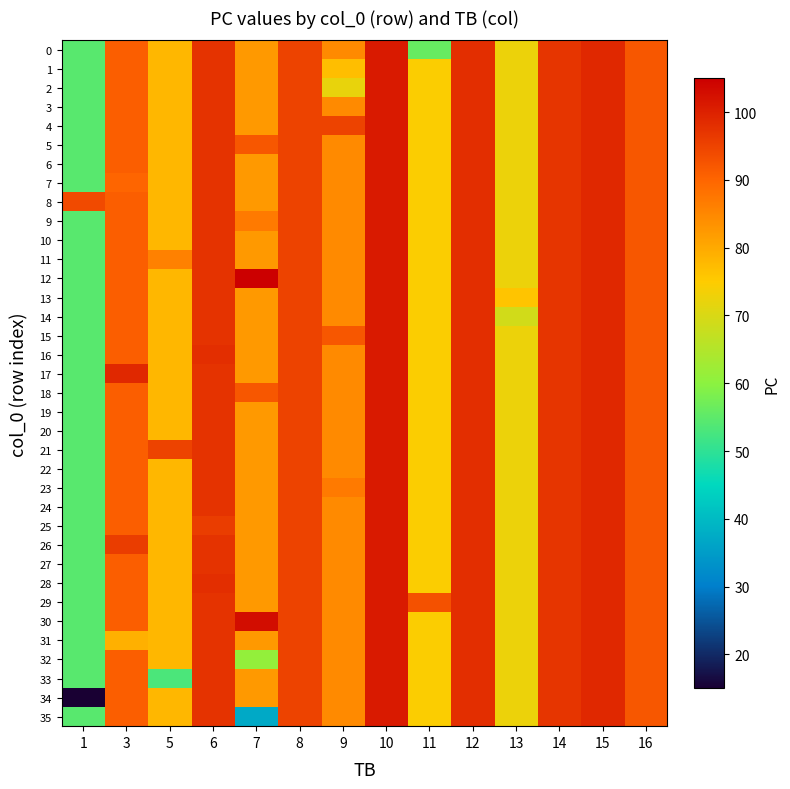

Rank the series at 1 from highest to lowest value.

8, 0, 1, 2, 3, 4, 5, 6, 7, 9, 10, 11, 12, 13, 14, 15, 16, 17, 18, 19, 20, 21, 22, 23, 24, 25, 26, 27, 28, 29, 30, 31, 32, 33, 35, 34